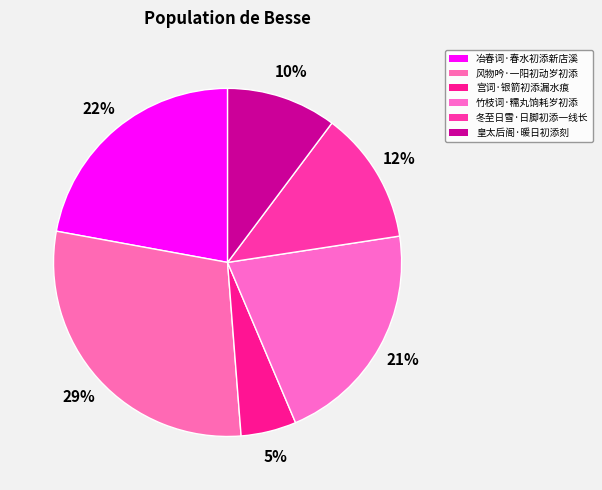

To the nearest percent, what portion does 冶春词·春水初添新店溪 represent?

22%